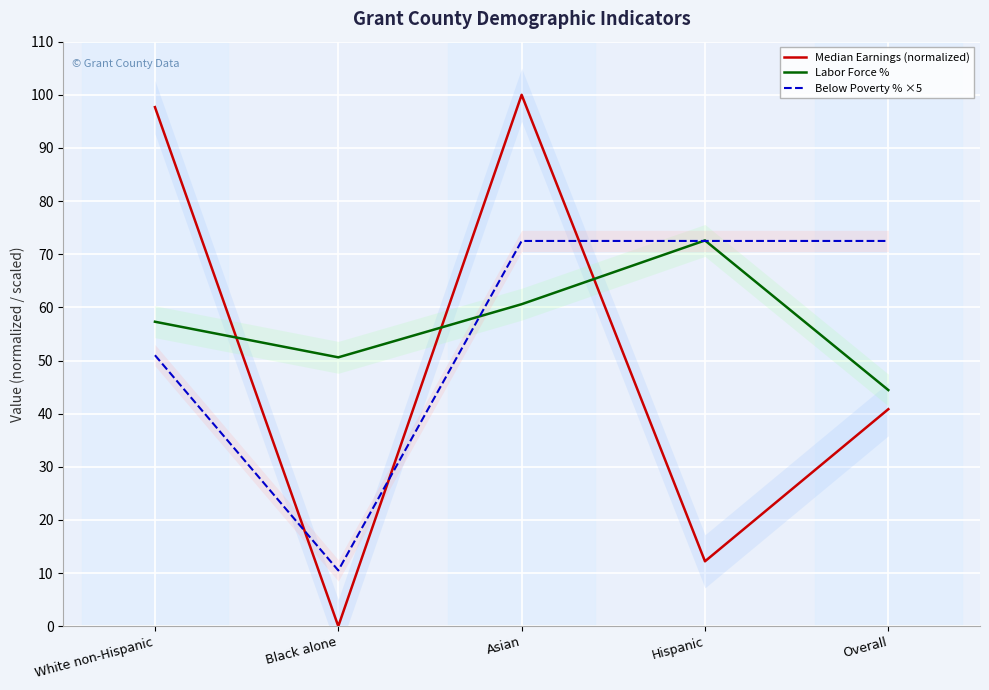

Between which two adjacent categories do Below Poverty % ×5 and Labor Force % first intersect?

Black alone and Asian